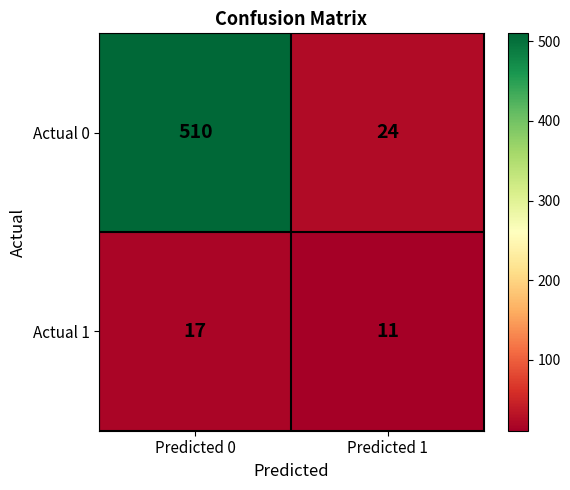

At Predicted 1, list the series in order from smallest to largest.

Actual 1, Actual 0